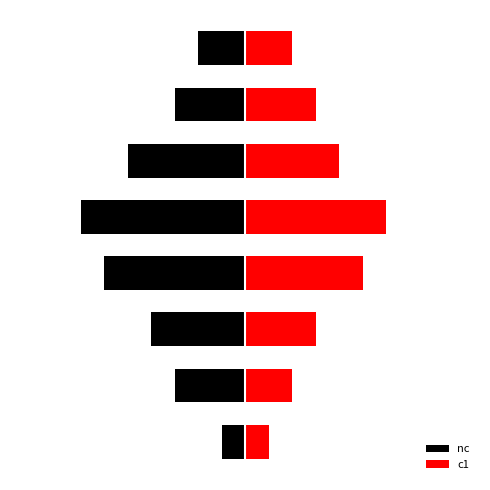

Reading left to right, transcribe all the data shown in this chart.

nc: 0=-1	1=-3	2=-4	3=-6	4=-7	5=-5	6=-3	7=-2
c1: 0=1	1=2	2=3	3=5	4=6	5=4	6=3	7=2